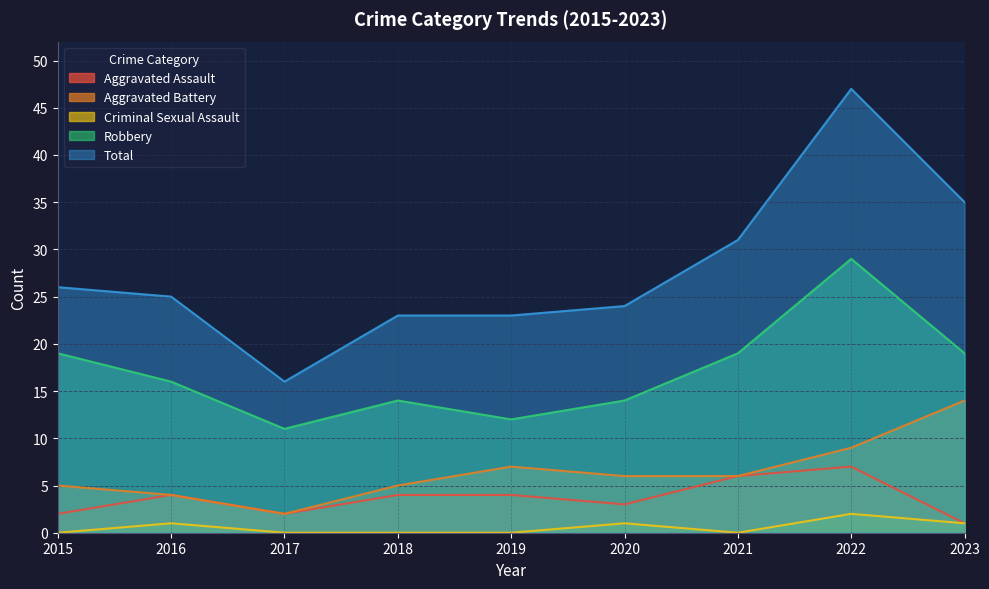

True or false: Criminal Sexual Assault has more than 0 interior local peaks.

True